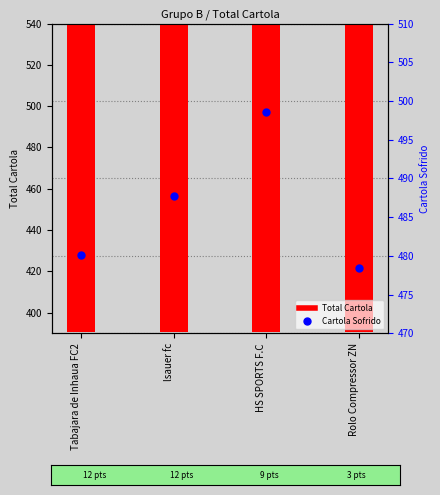

At how many categories does at least one series exceed 423?

4